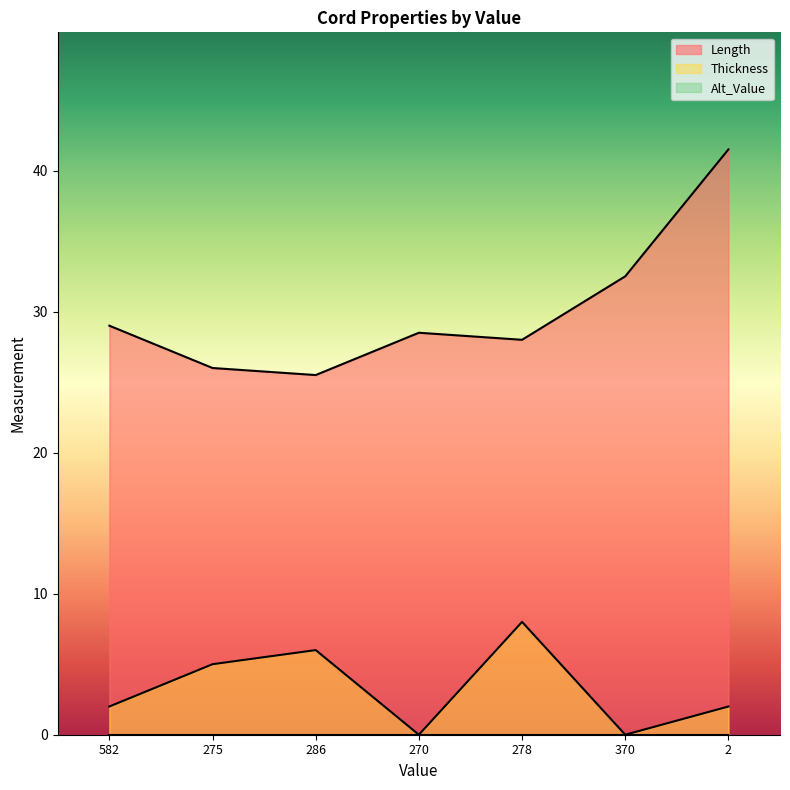

At how many categories does at least one series exceed 22?

7